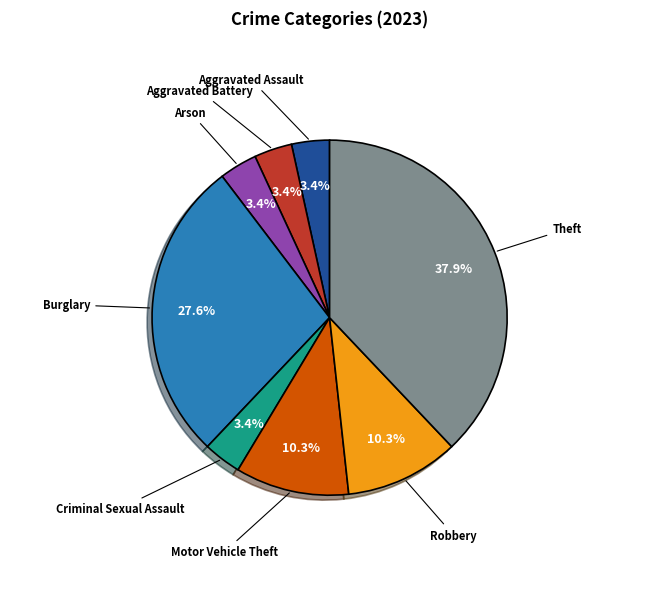

Approximately how many times larger is the value at Burglary compared to Robbery?

2.7